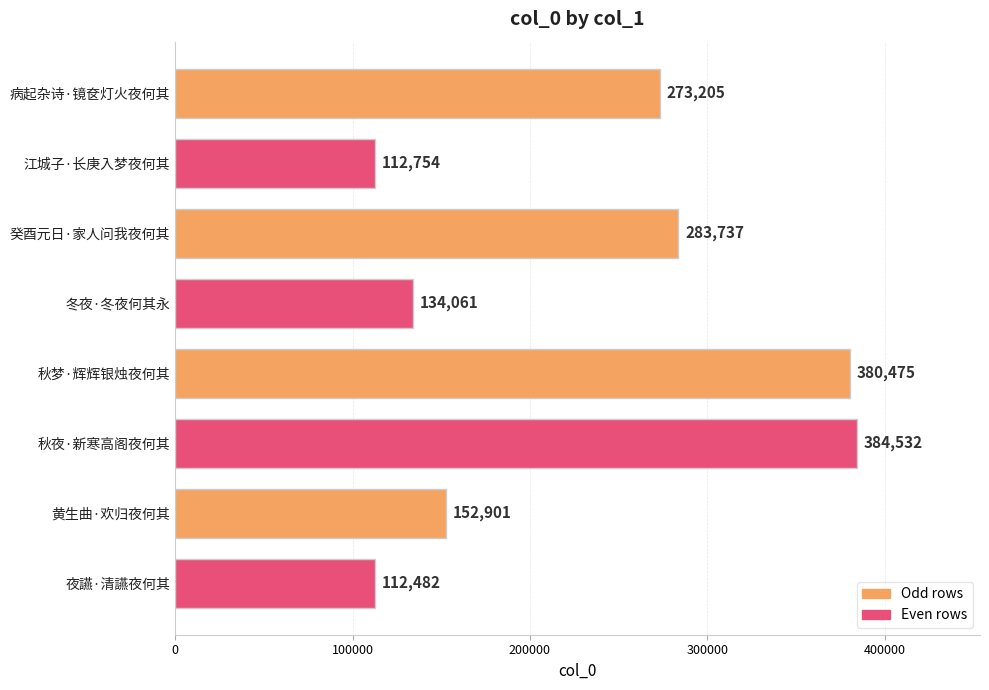

Count the number of categories in the chart.

8